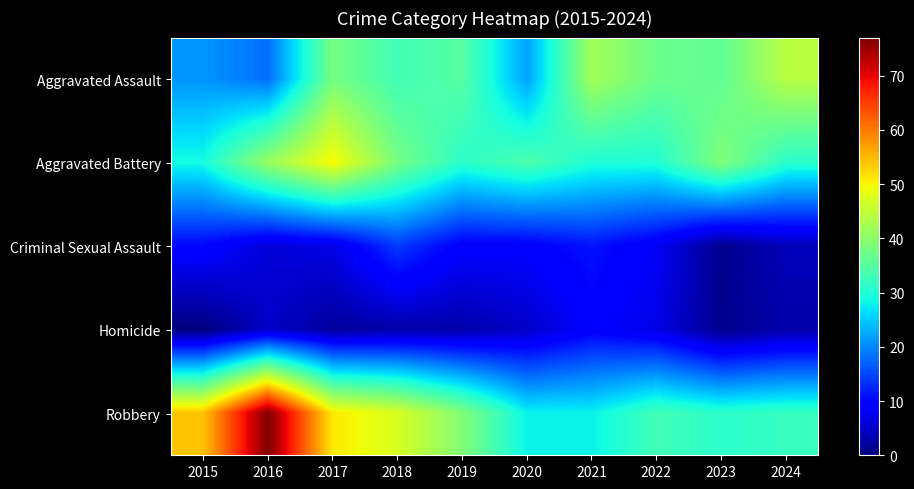

Reading left to right, transcribe all the data shown in this chart.

Aggravated Assault: 2015=21	2016=18	2017=38	2018=33	2019=35	2020=22	2021=42	2022=37	2023=36	2024=44
Aggravated Battery: 2015=29	2016=41	2017=50	2018=38	2019=31	2020=34	2021=30	2022=30	2023=39	2024=31
Criminal Sexual Assault: 2015=10	2016=6	2017=7	2018=14	2019=9	2020=9	2021=11	2022=8	2023=1	2024=4
Homicide: 2015=0	2016=5	2017=2	2018=3	2019=3	2020=5	2021=9	2022=7	2023=1	2024=3
Robbery: 2015=54	2016=77	2017=51	2018=47	2019=39	2020=28	2021=28	2022=33	2023=31	2024=32